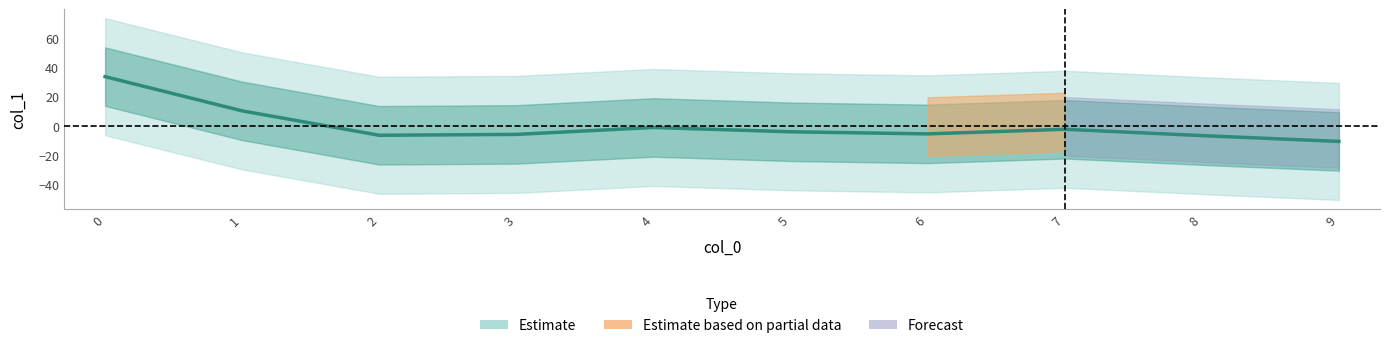

How many lines are shown in the chart?

1